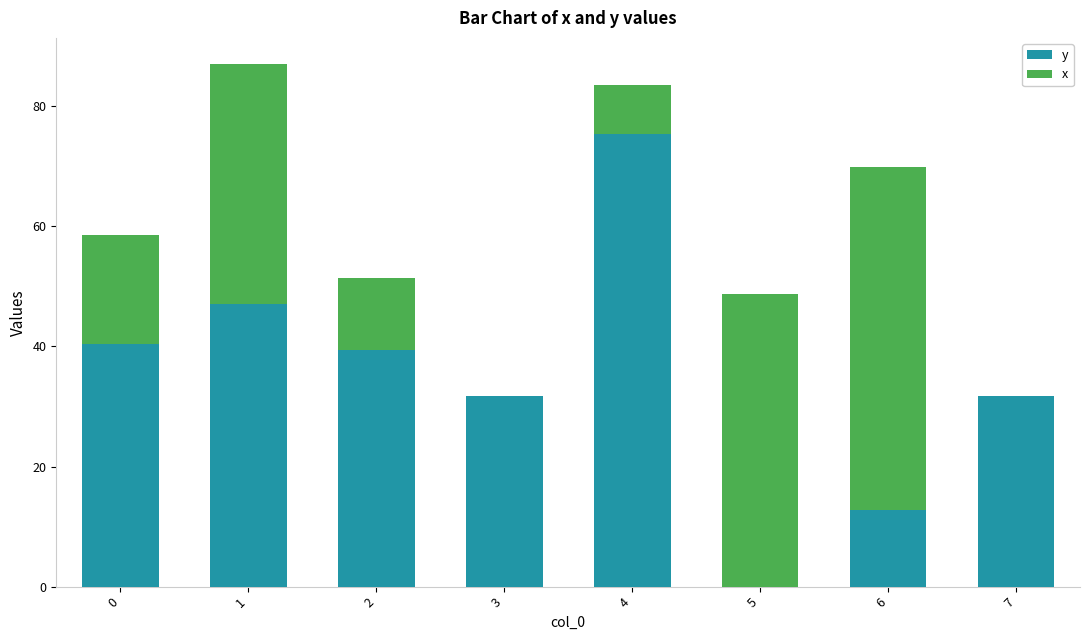

Reading left to right, transcribe the values for y.

0=40.4	1=47.1	2=39.4	3=31.8	4=75.4	5=0.0	6=12.7	7=31.8